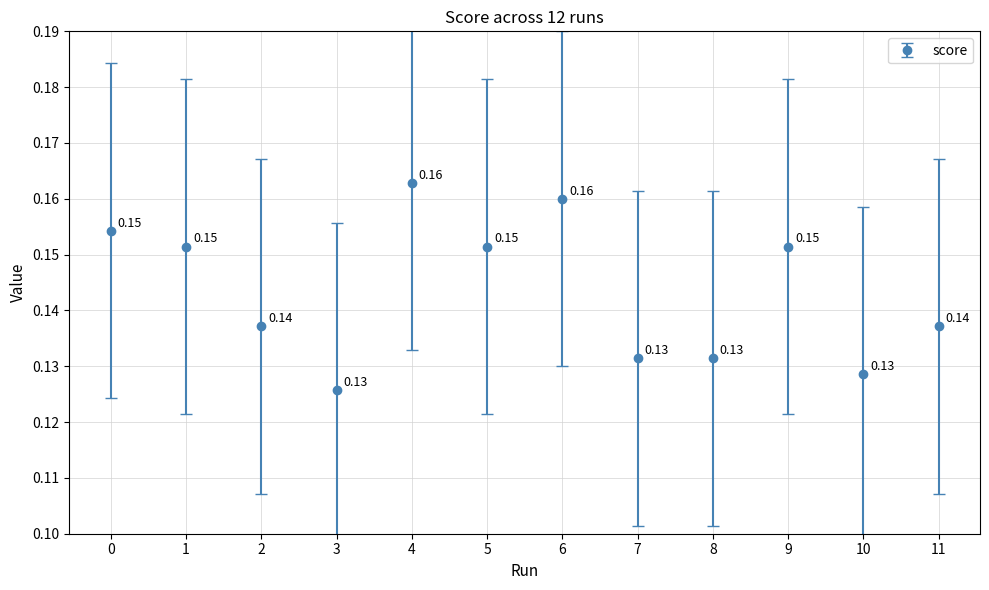

Is this an area chart (filled region under the line)?

No